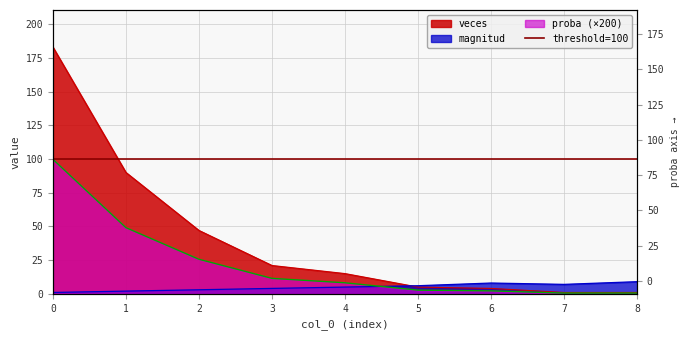

True or false: veces has a value of 6.0 at 4.

False